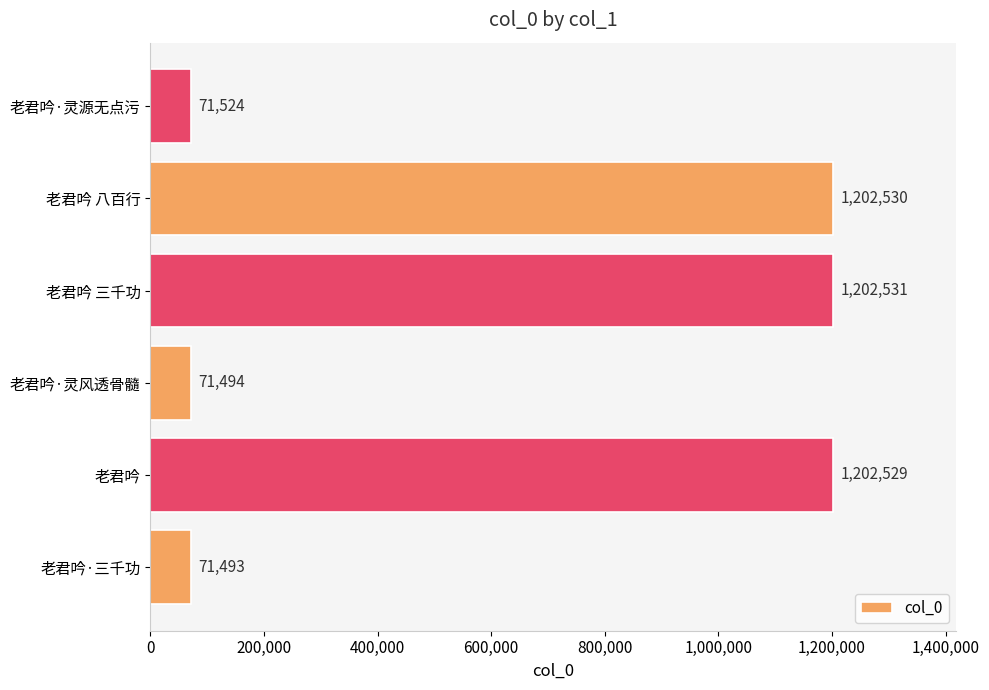

Read the value at 老君吟·灵源无点污, to the nearest 50.

71500